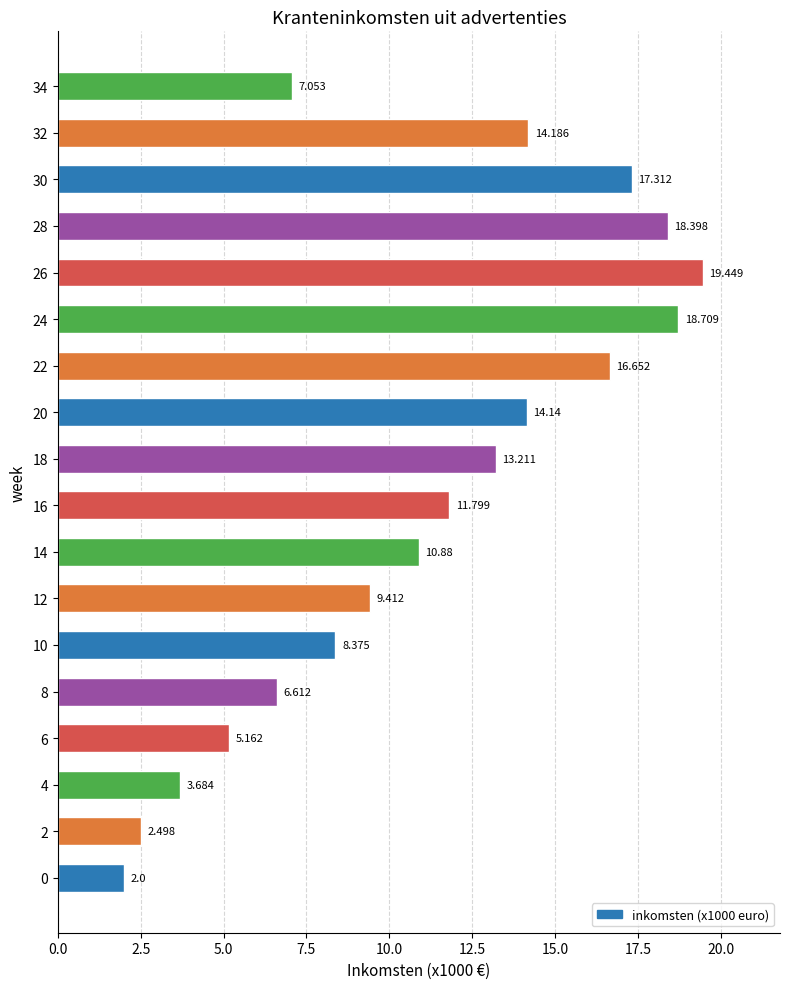

What is the average value?

11.1